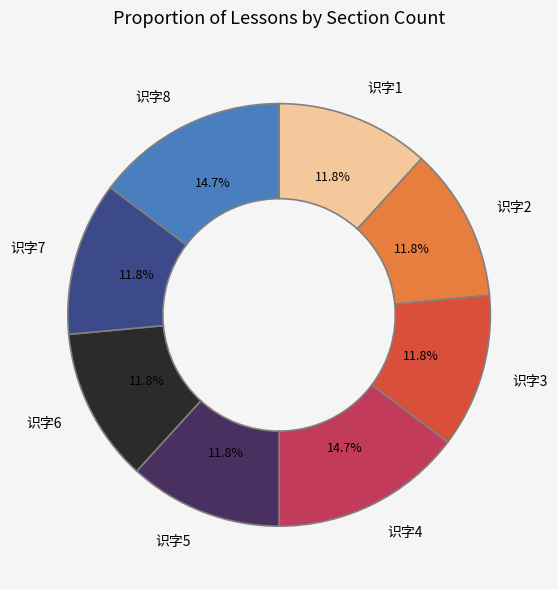

What percentage is NOT represented by 识字5?

88.2%